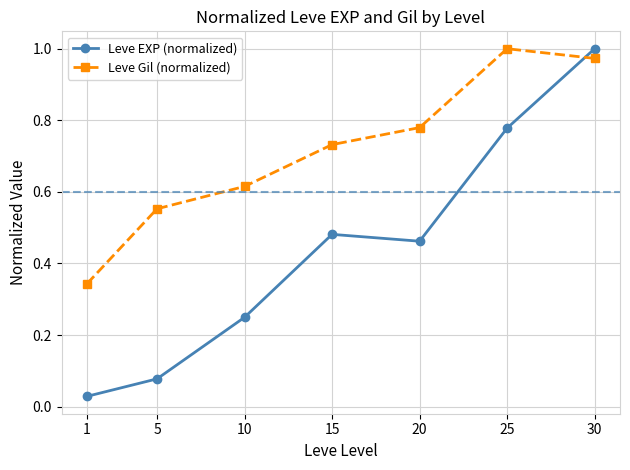

At which label does Leve EXP (normalized) reach its minimum?

1